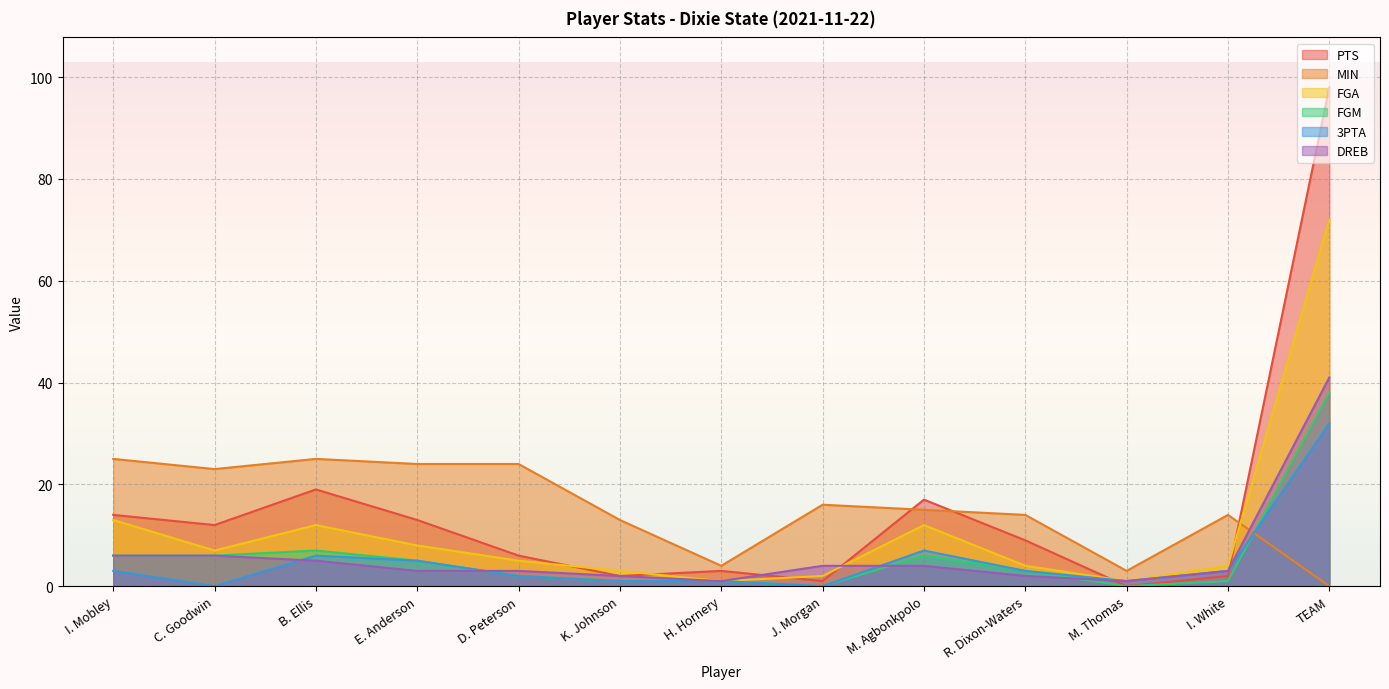

What is the label of the 12th point from the left?

I. White